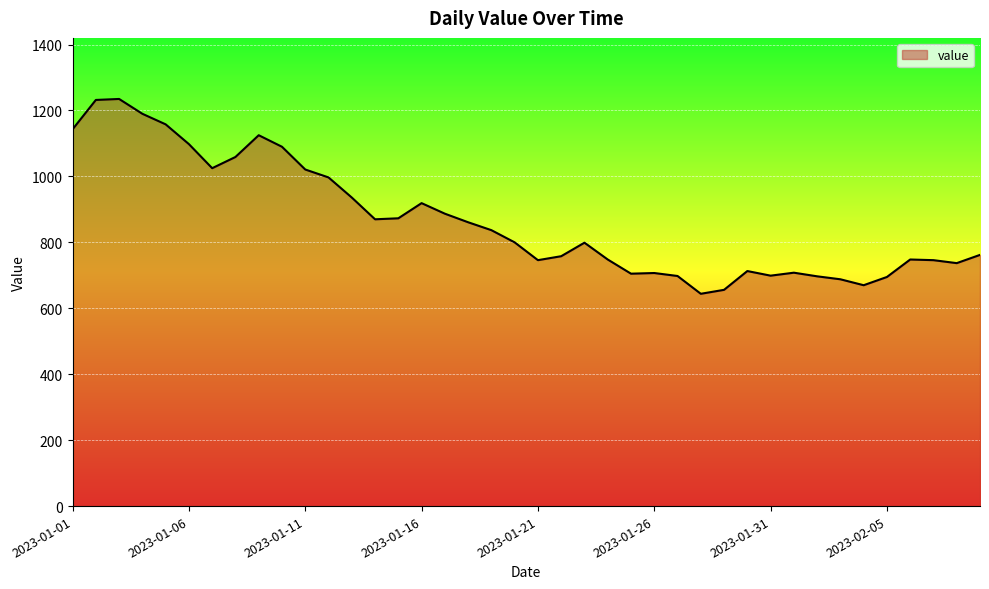

What is the maximum value shown in the chart?

1235